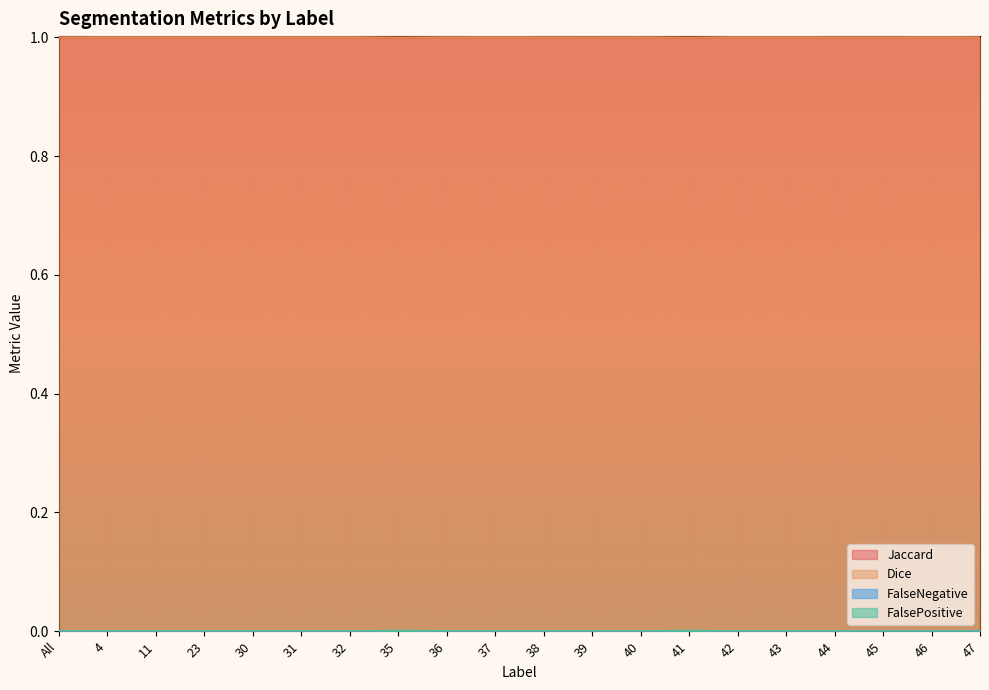

List the series in order of their peak value, highest first.

Jaccard, Dice, FalsePositive, FalseNegative